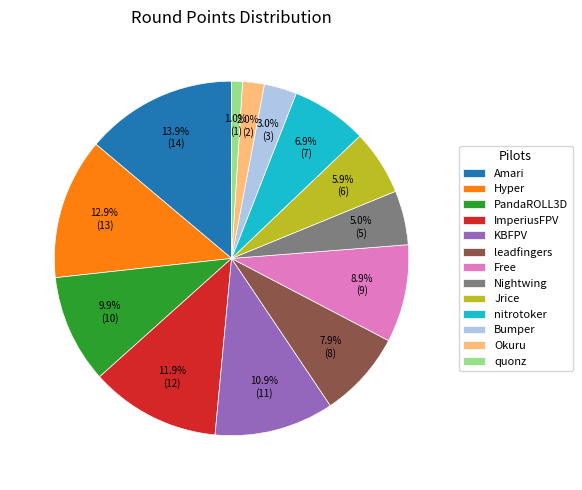

Does any single category account for the majority?

No